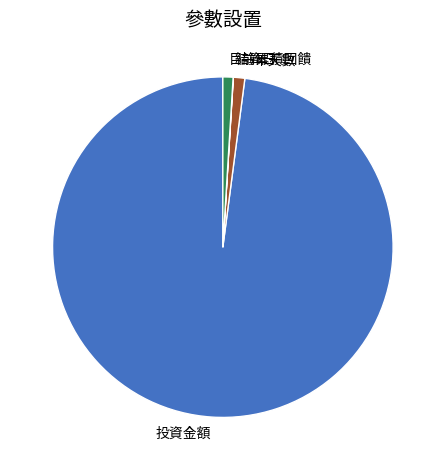

Which slice is the largest?

投資金額